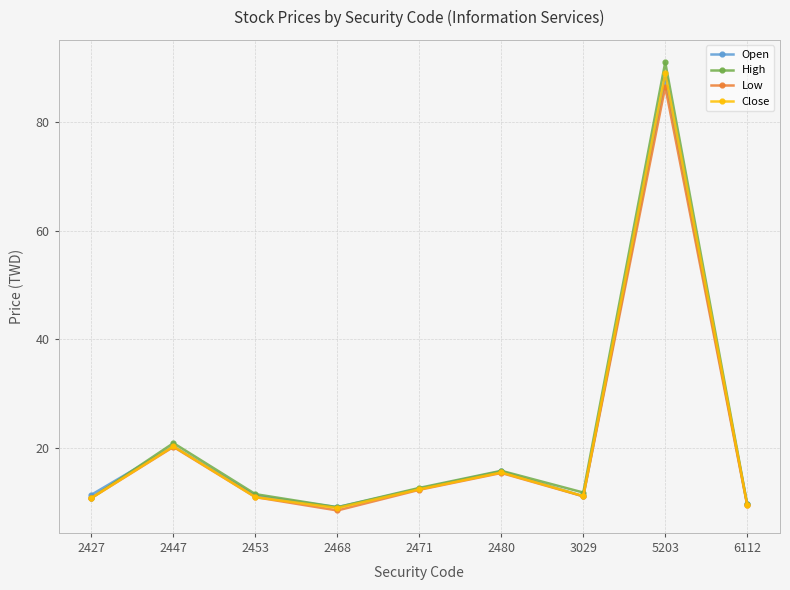

Is it true that High equals 5.9 at 6112?

False